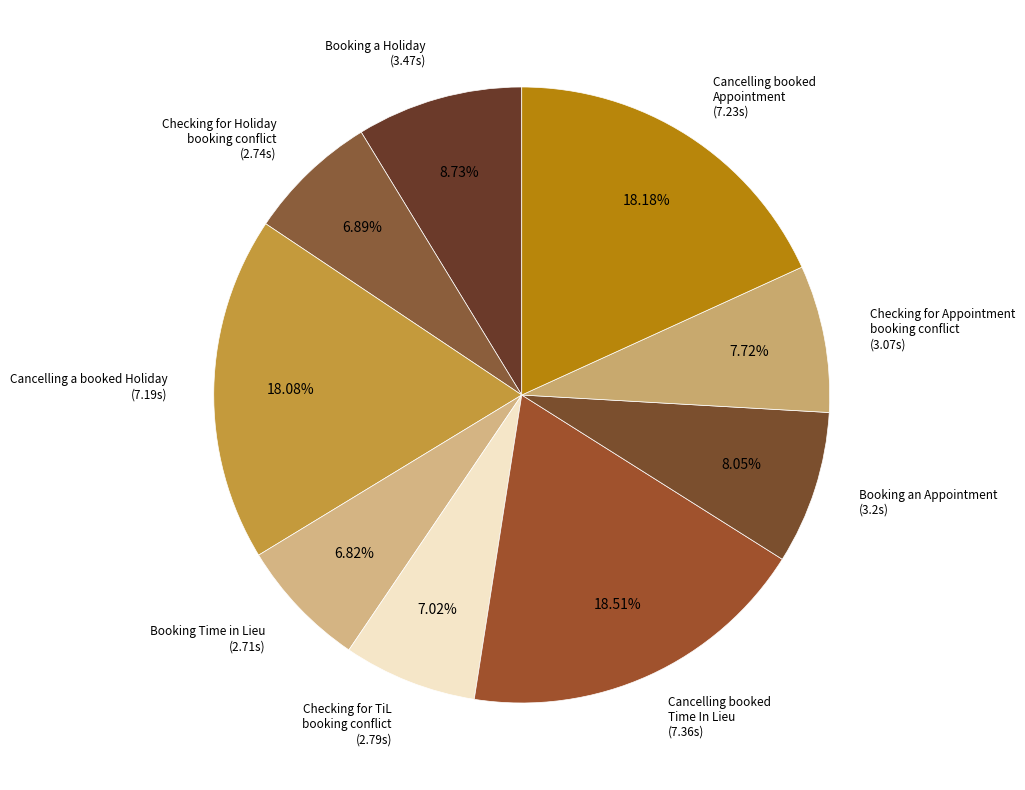

How many segments does this pie chart have?

9